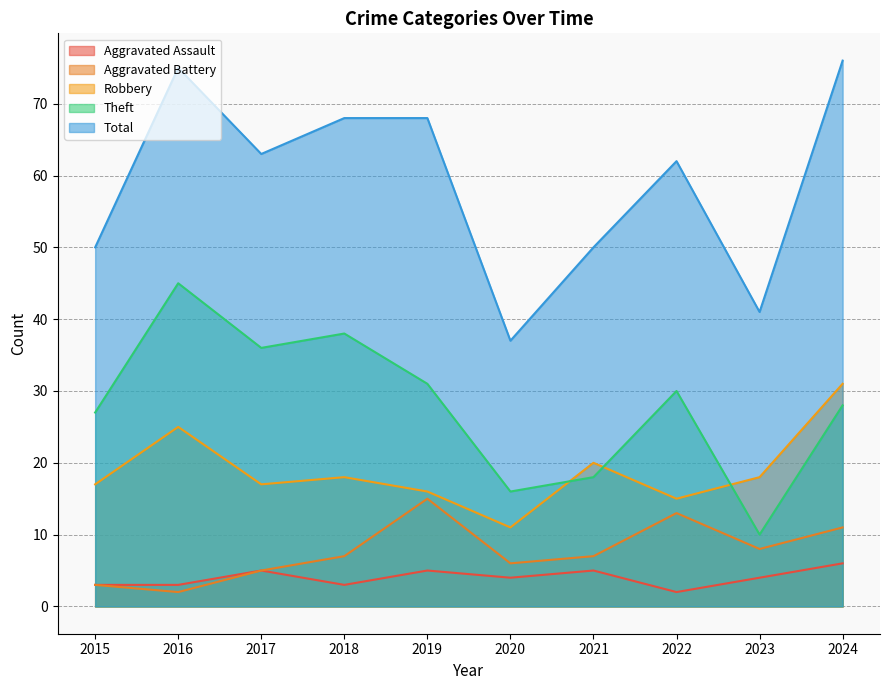

What is the difference between the maximum and minimum values in the Aggravated Battery series?

13